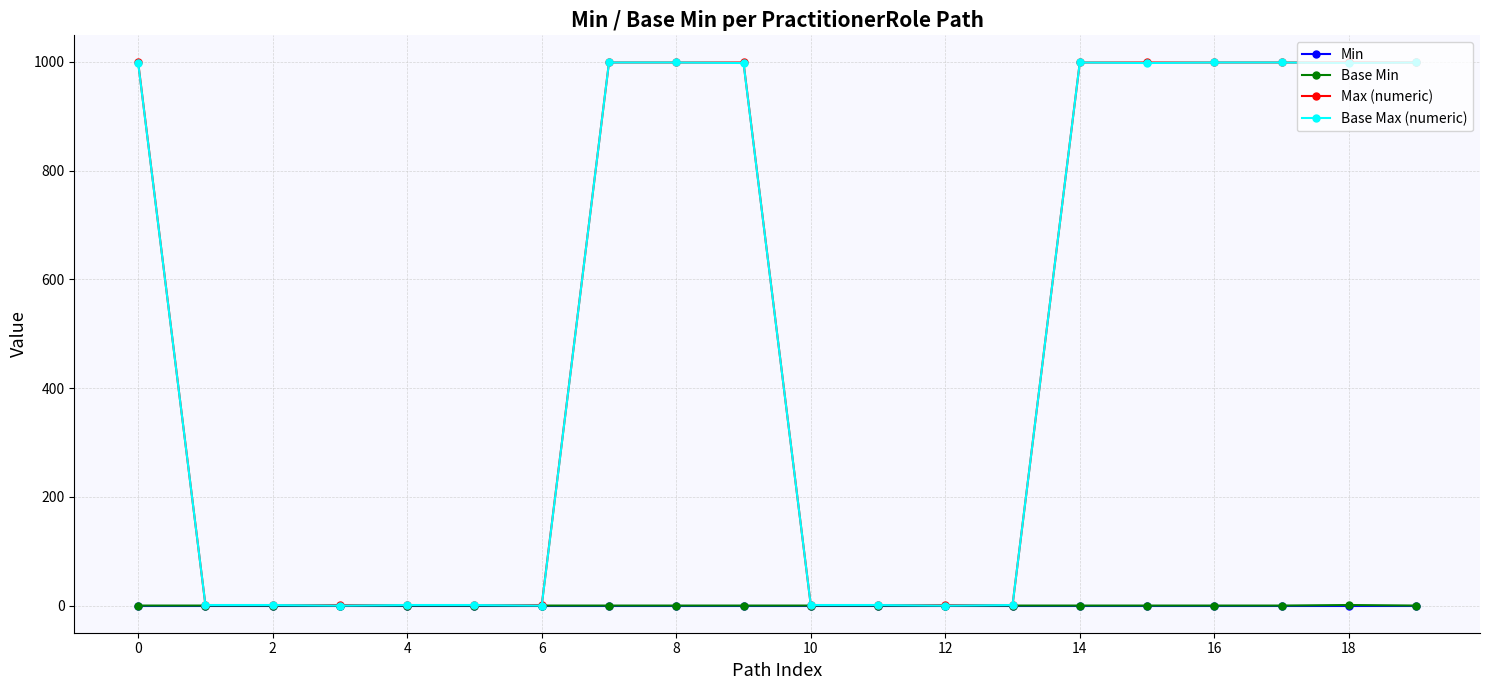

Which series has the largest range (max minus min)?

Base Max (numeric)